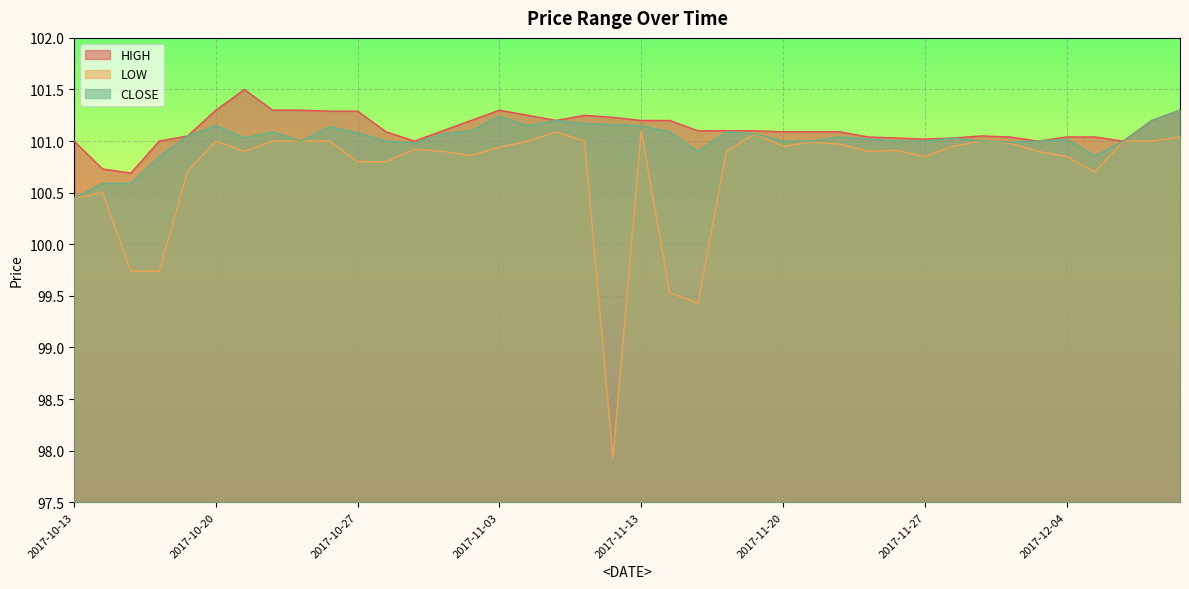

Is the value of LOW at 2017-11-16 greater than the value of CLOSE at 2017-11-09?

No